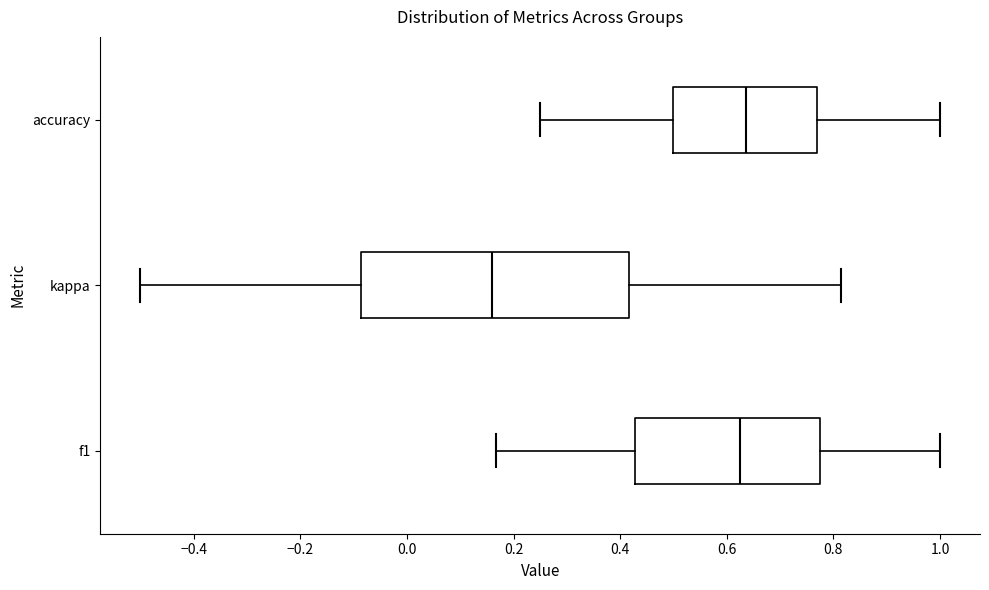

Where does the right whisker of the box for kappa end on the x-axis? The values are not printed on the chart, so give them approximately, as read against the axis.

0.82